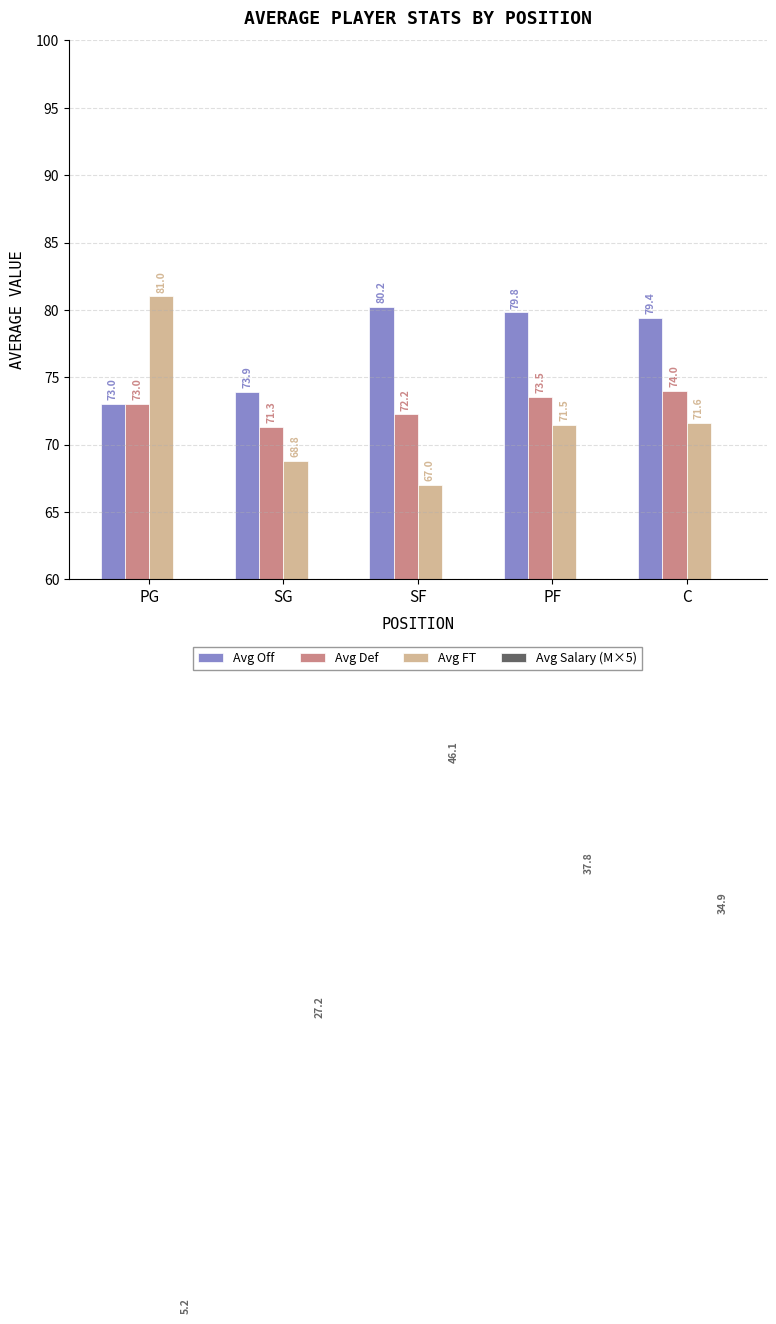

How many series are shown in this chart?

4